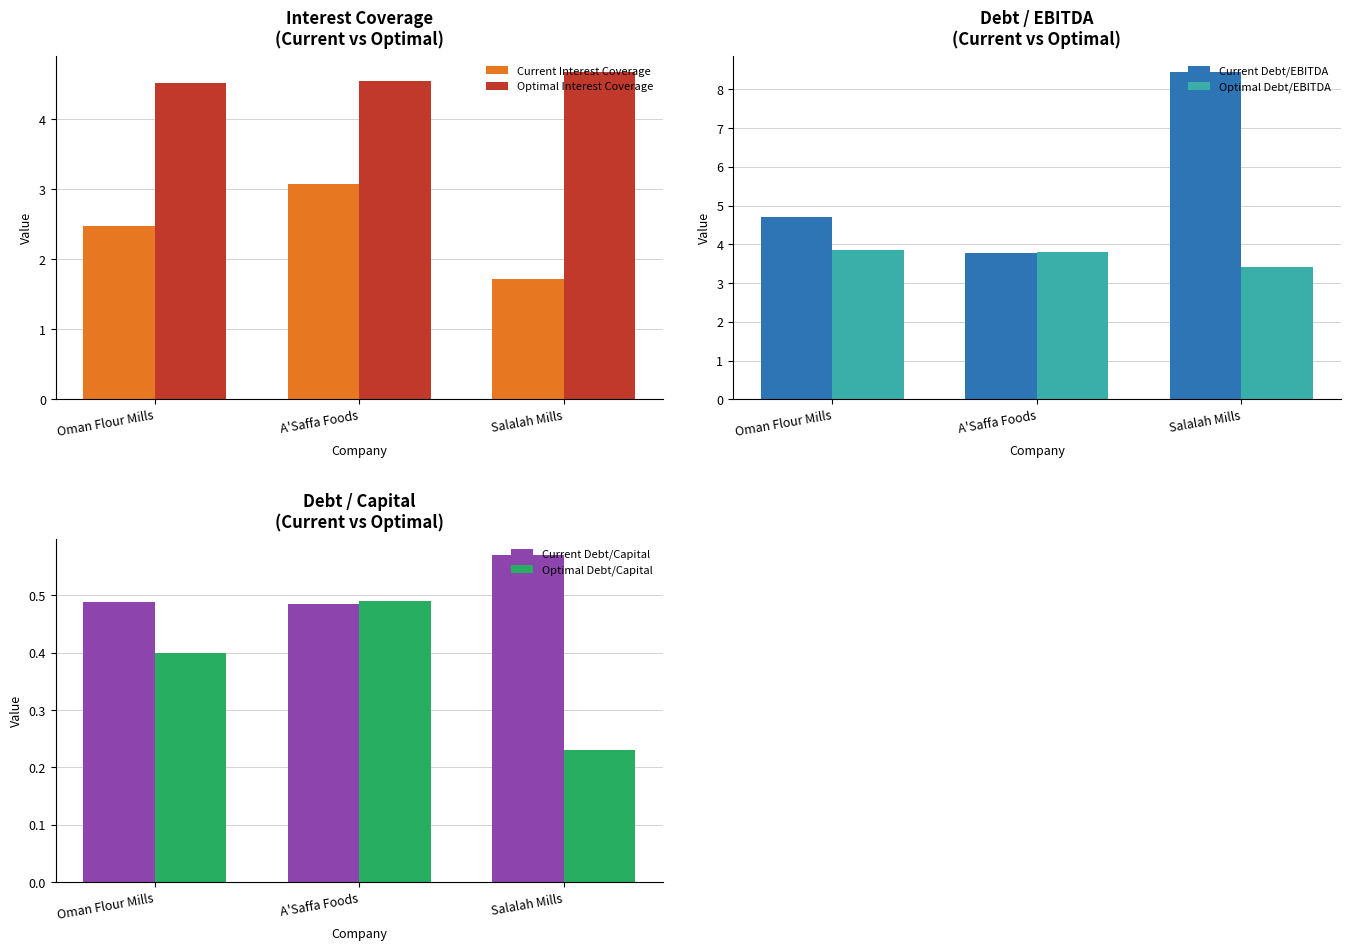

List the labels in order of Optimal Debt/Capital value, largest first.

A'Saffa Foods, Oman Flour Mills, Salalah Mills